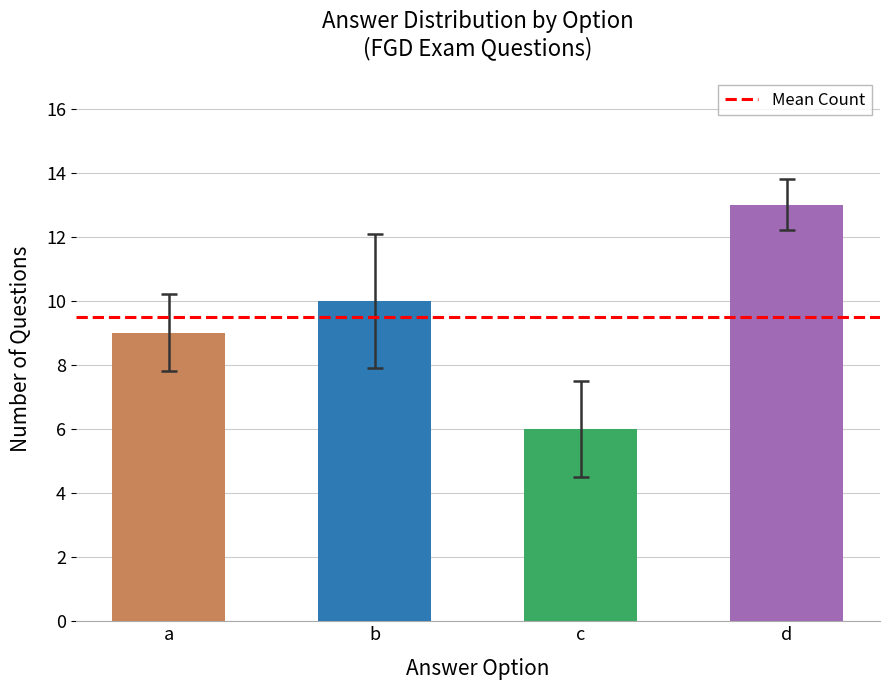

What is the value of the 3rd bar from the left?

6